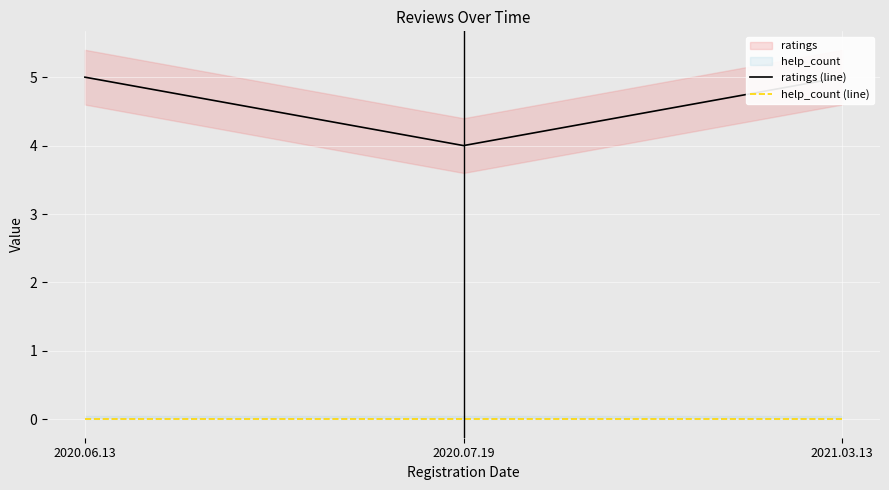

Which series has the largest total across all categories?

ratings (line)